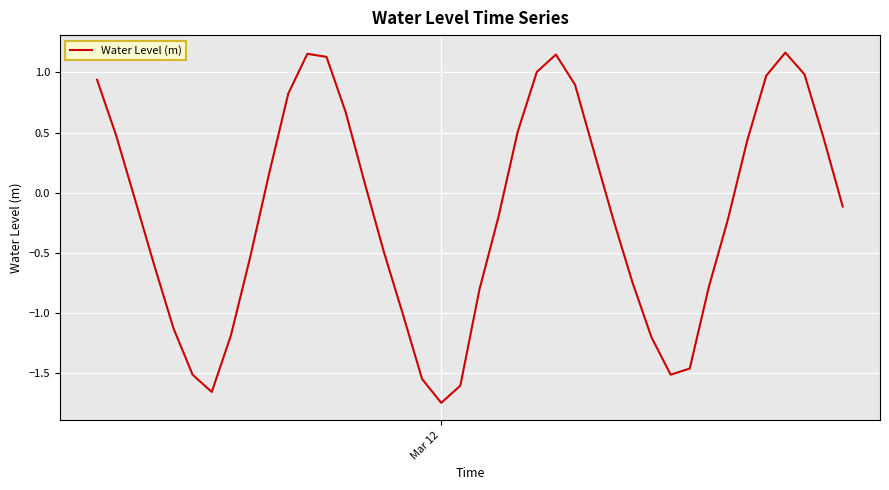

How many values are below zero?

22